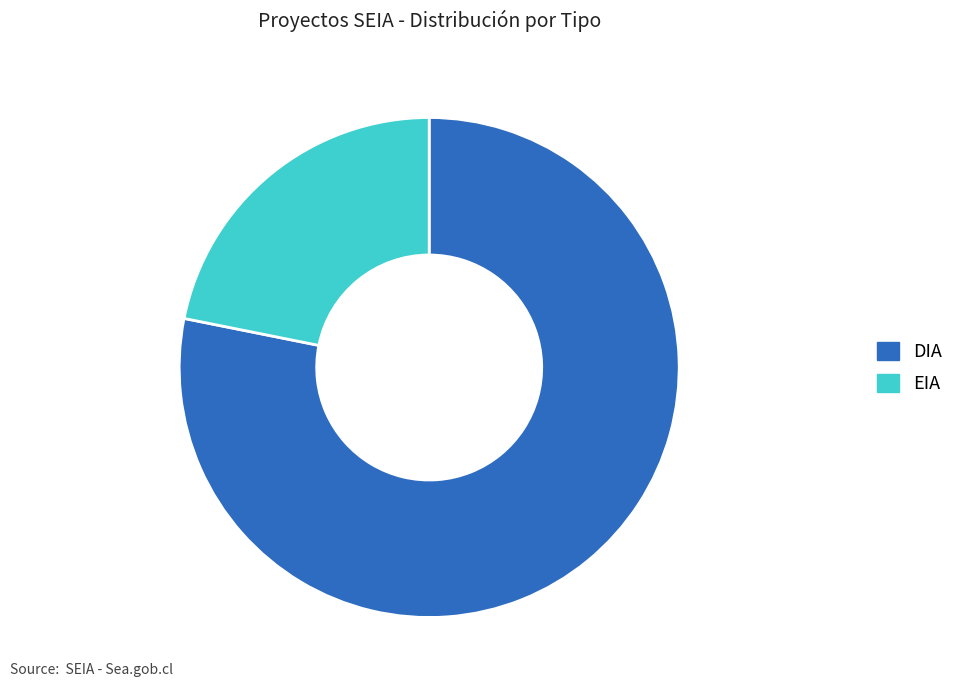

Combined, do DIA and EIA account for over 50%?

Yes